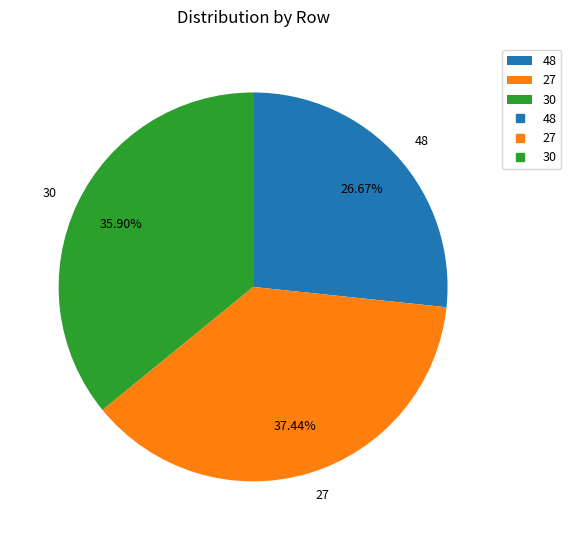

Between 30 and 27, which is larger?

27